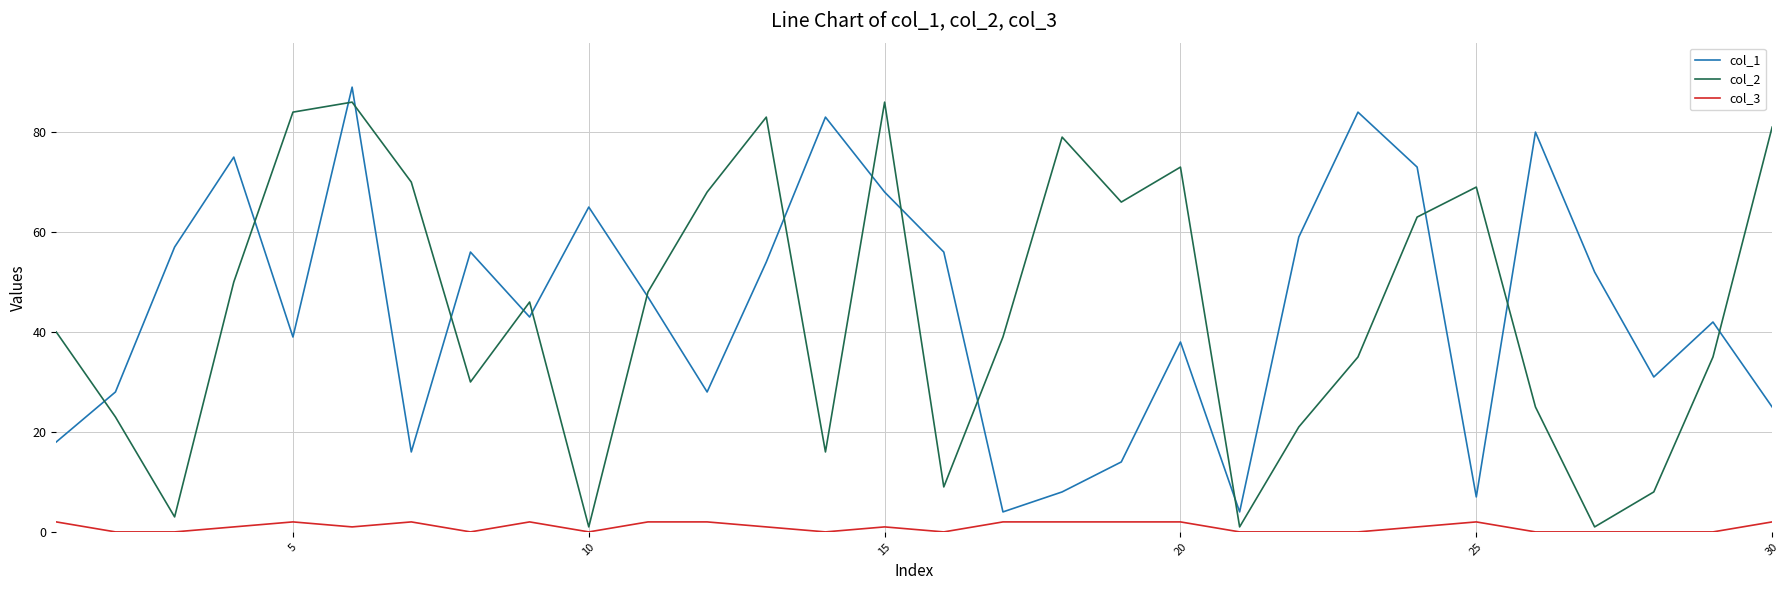

What is the maximum value shown in the chart?

89